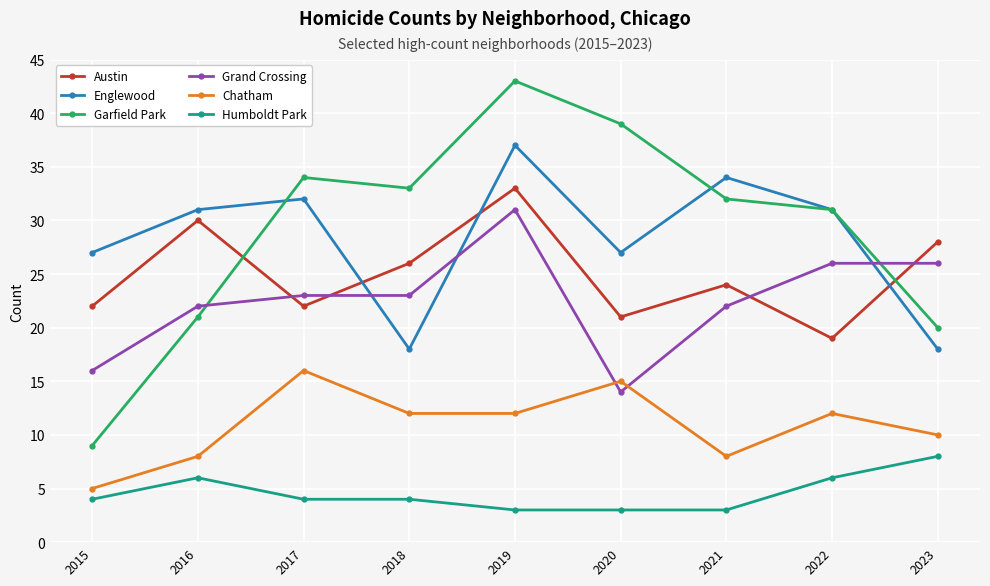

What is the value of the Grand Crossing point at the 8th from the left?

26